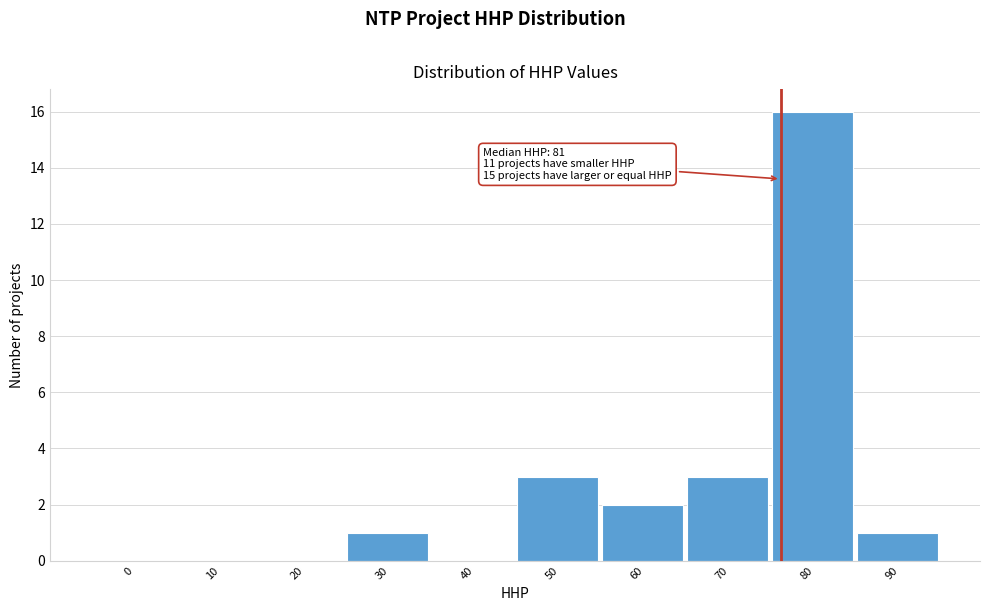

Reading left to right, transcribe all the data shown in this chart.

0=0	10=0	20=0	30=1	40=0	50=3	60=2	70=3	80=16	90=1